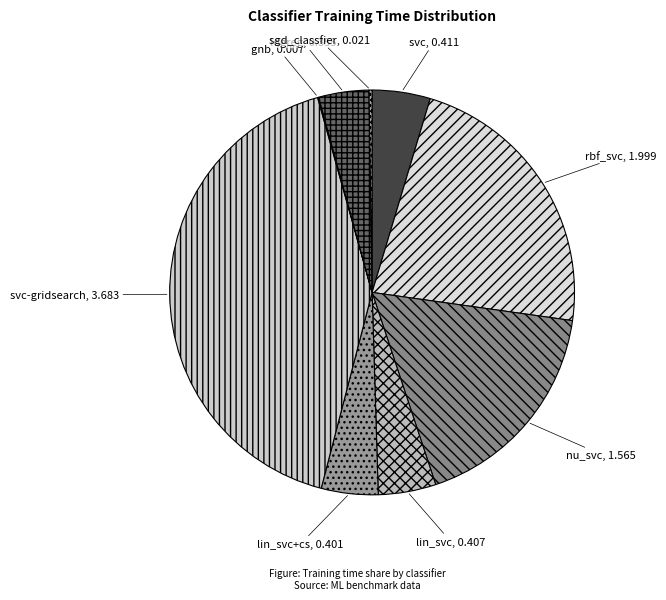

True or false: nu_svc accounts for 4% of the total.

False